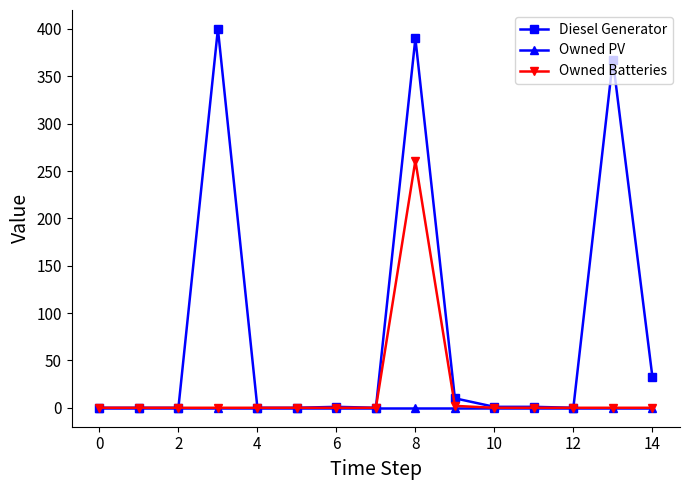

True or false: Diesel Generator has more than 0 interior local peaks.

True